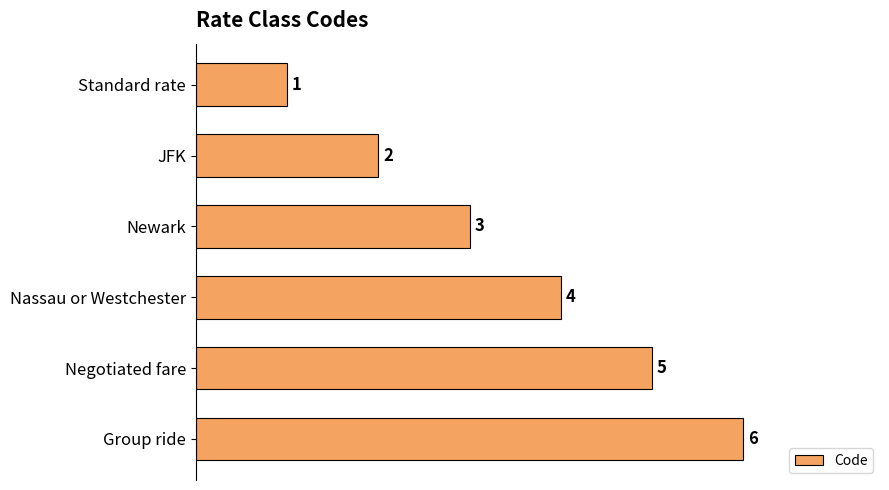

What is the greatest value displayed?

6